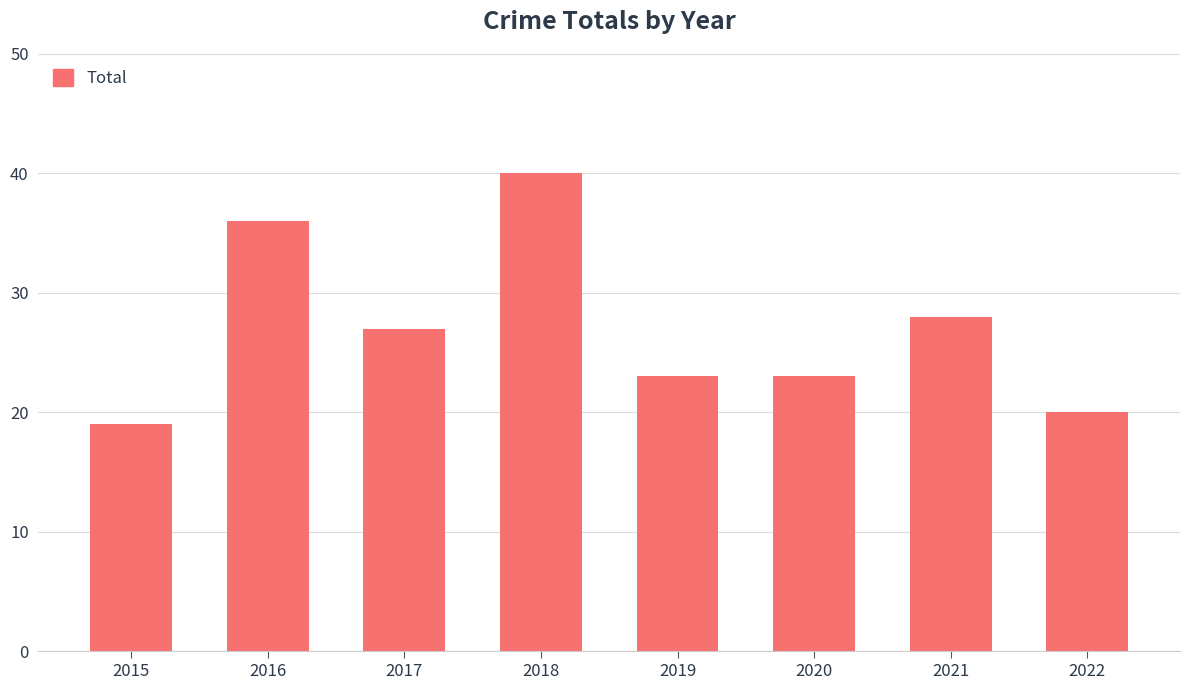

Which category has the lowest value across all series?

2015